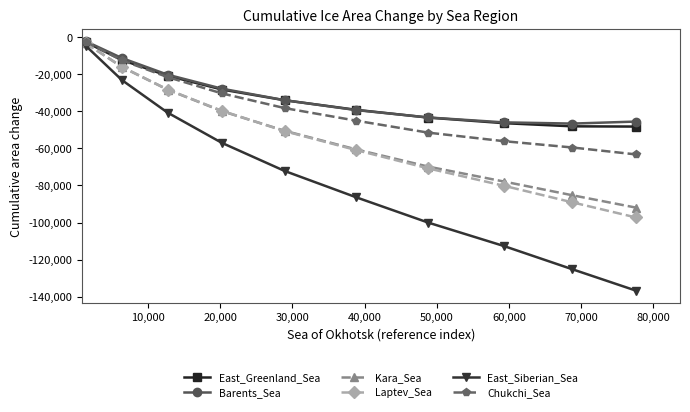

What is the average value of the Barents_Sea series?

-31614